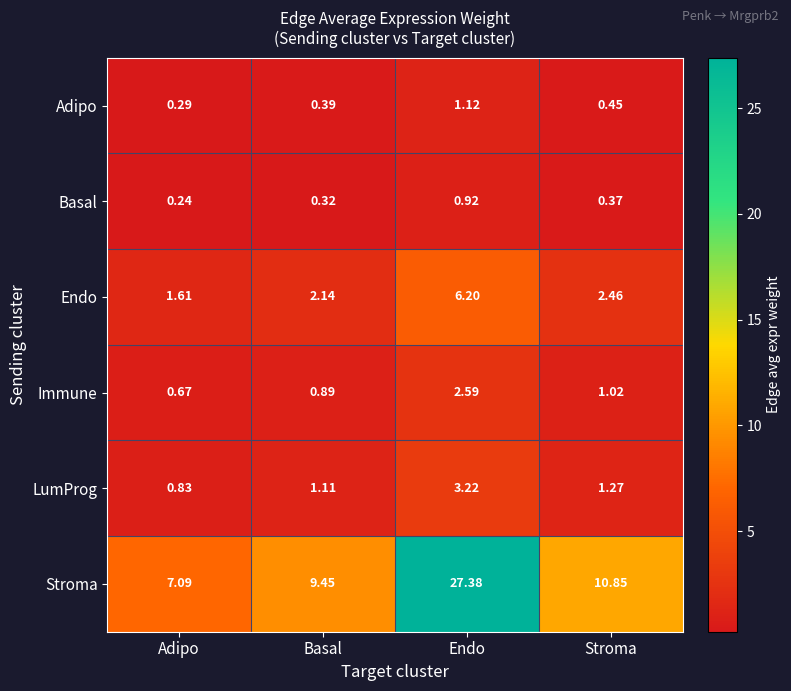

Which series changed the most between Adipo and Endo?

Stroma